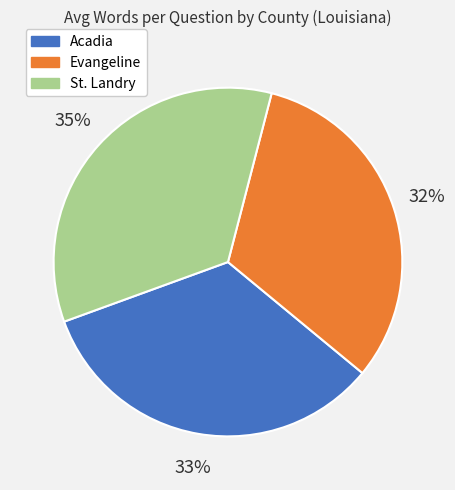

What percentage is the Acadia slice, to the nearest percent?

33%